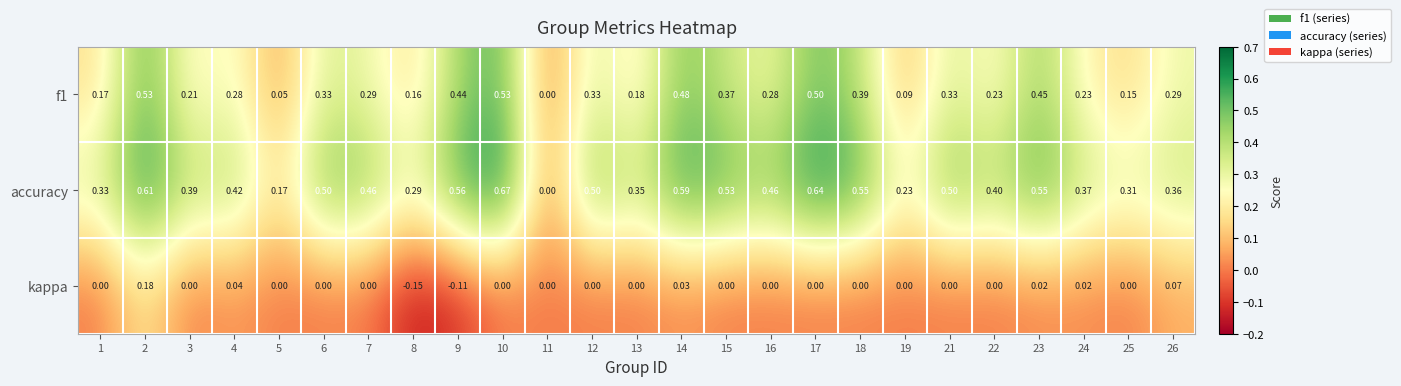

Which series has the widest spread of values?

accuracy